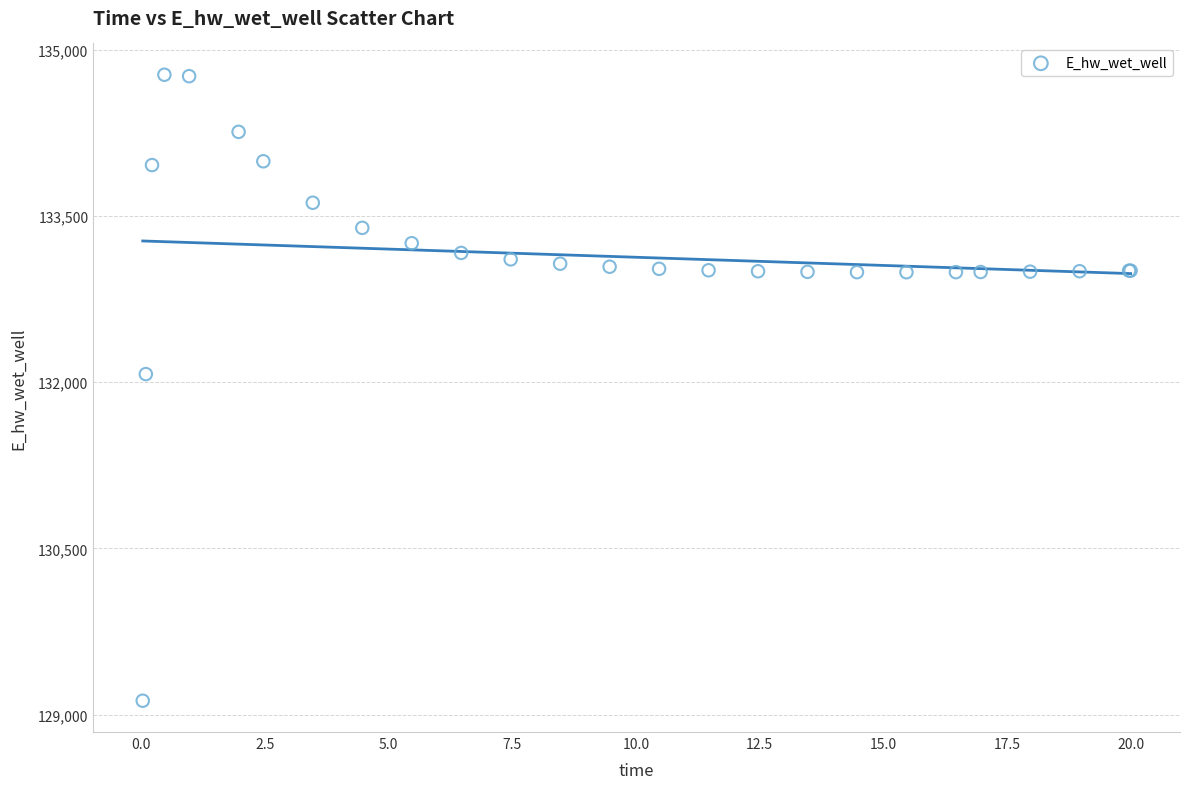

What Y value in the scatter plot is closest to 131949?

132072.2